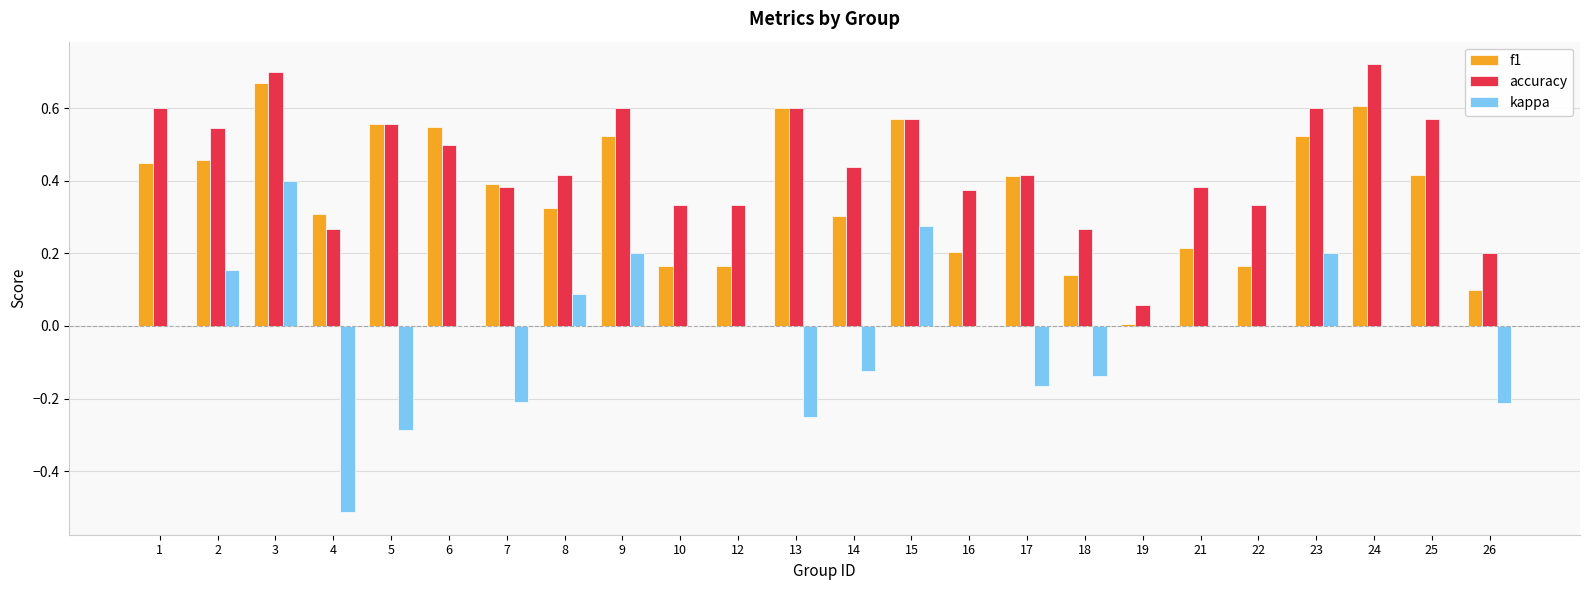

Which series has the largest total across all categories?

accuracy